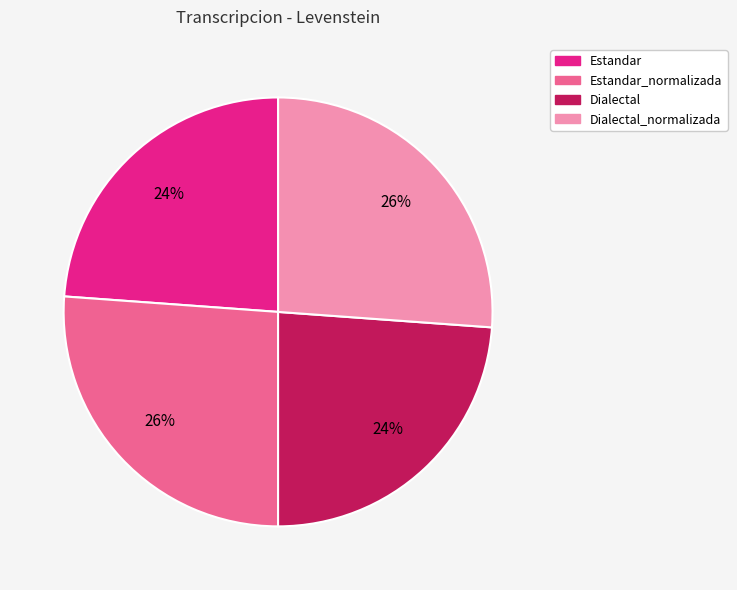

To the nearest percent, what is the average slice percentage?

25%